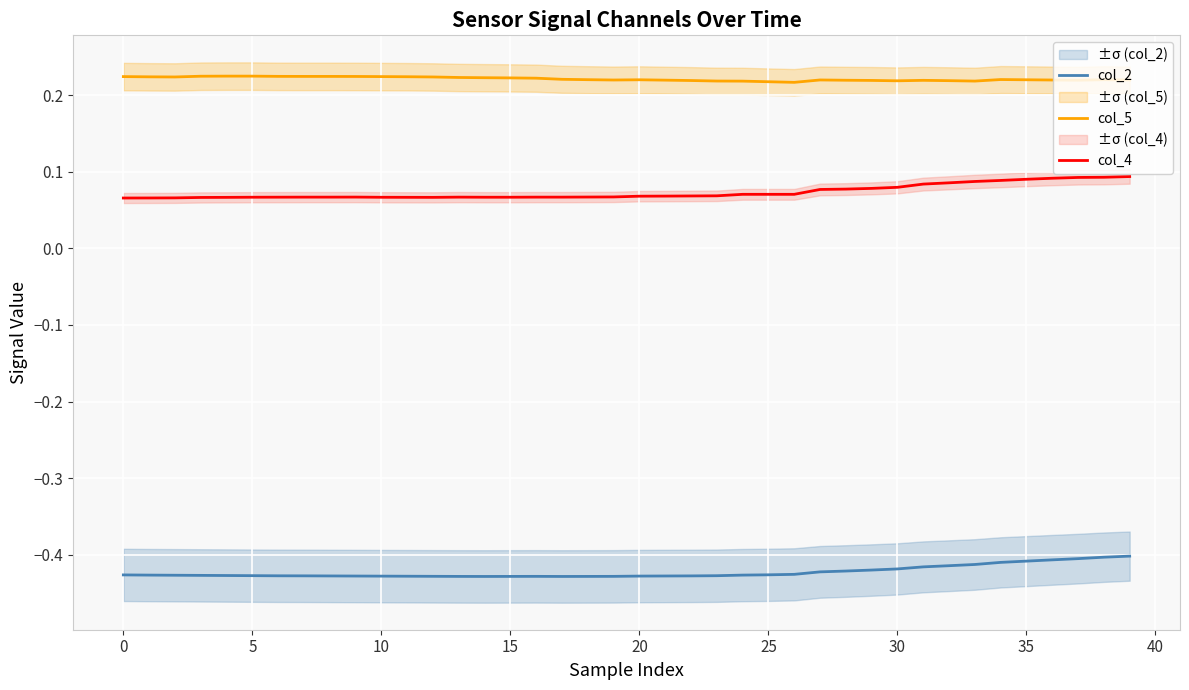

At which category does col_4 reach its first local valley?

12